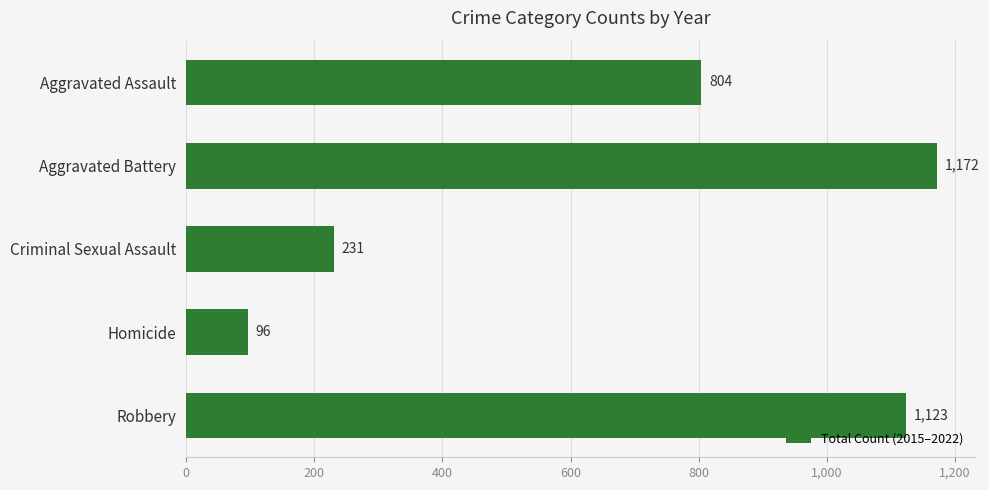

How many categories are shown in the chart?

5